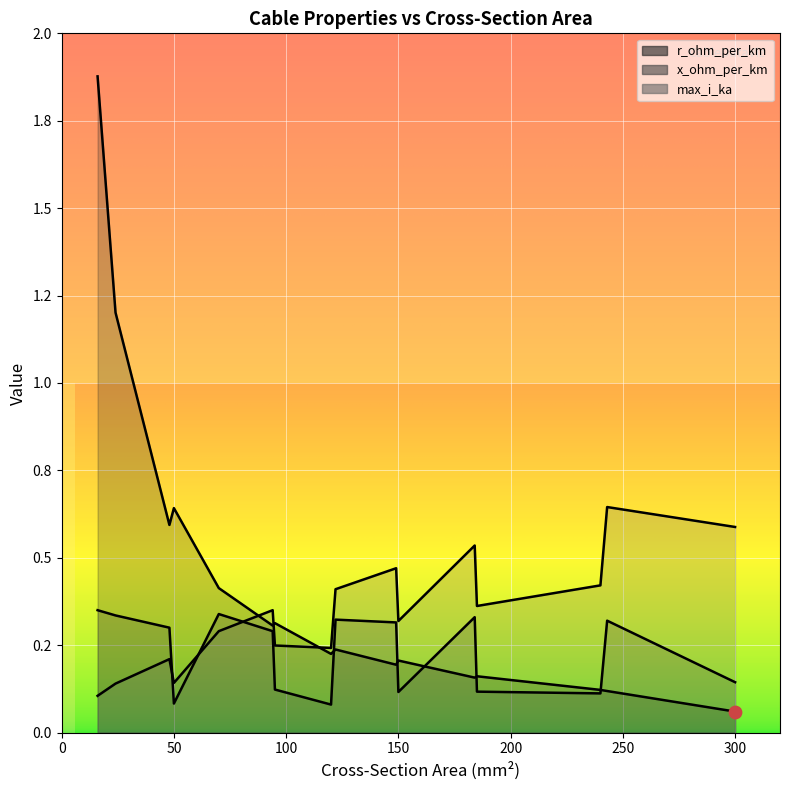

At which category is the sum across all series the highest?

16